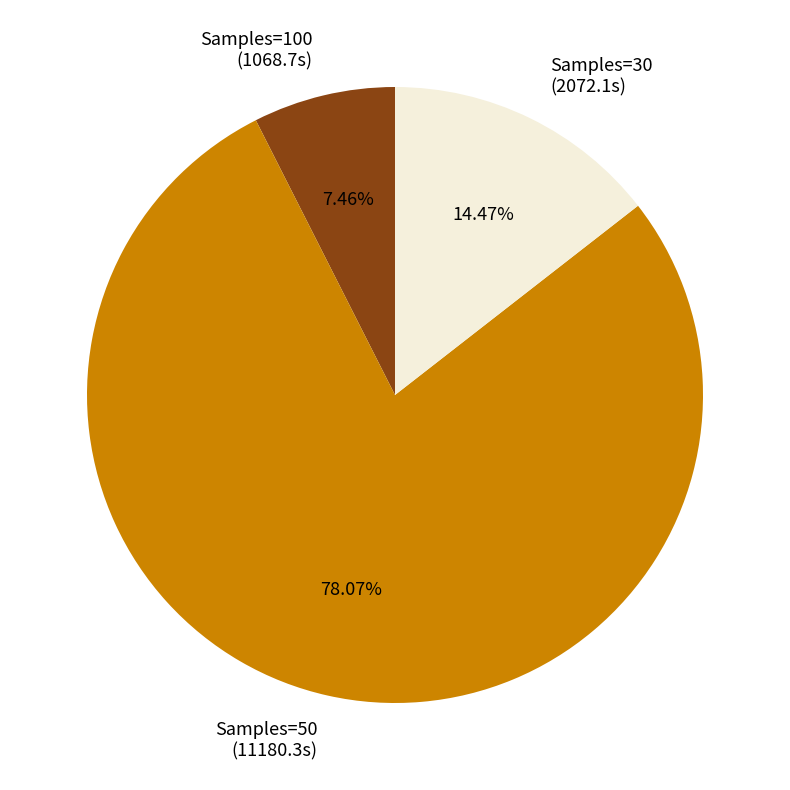

Does Samples=50 (11180.3s) account for over 50% of the chart?

Yes